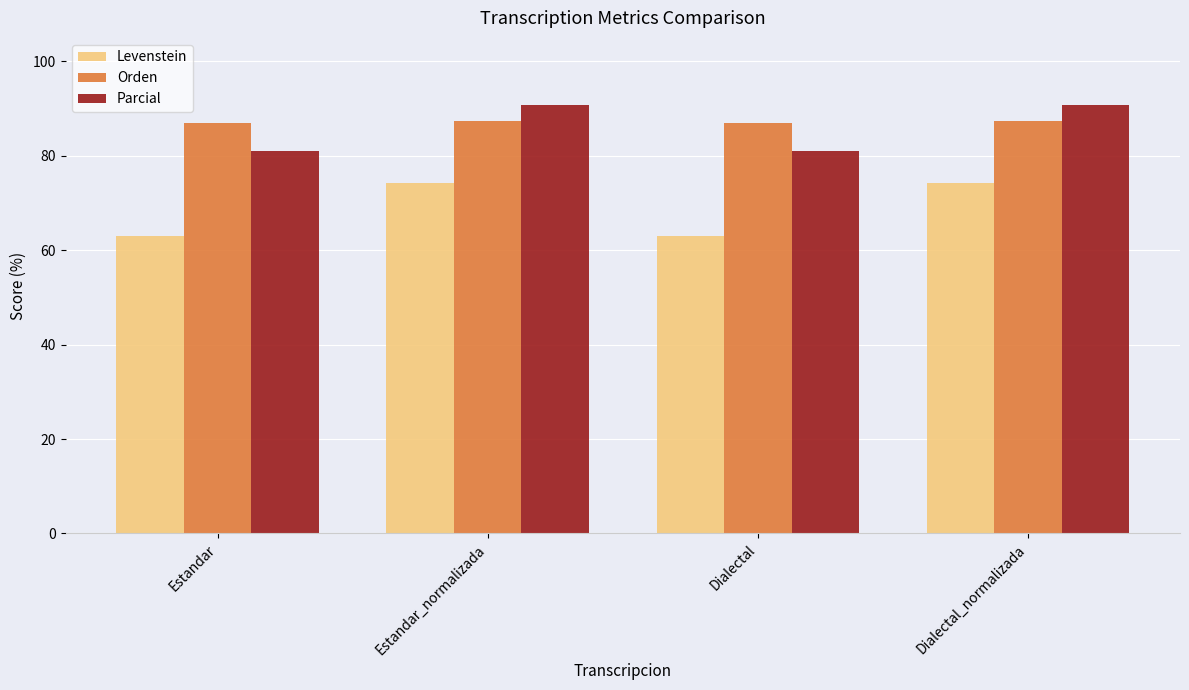

Which series has the largest range (max minus min)?

Levenstein